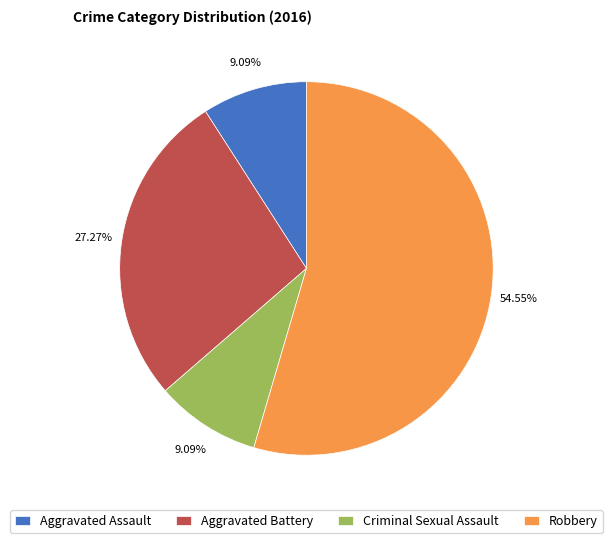

Count the number of slices in the pie.

4